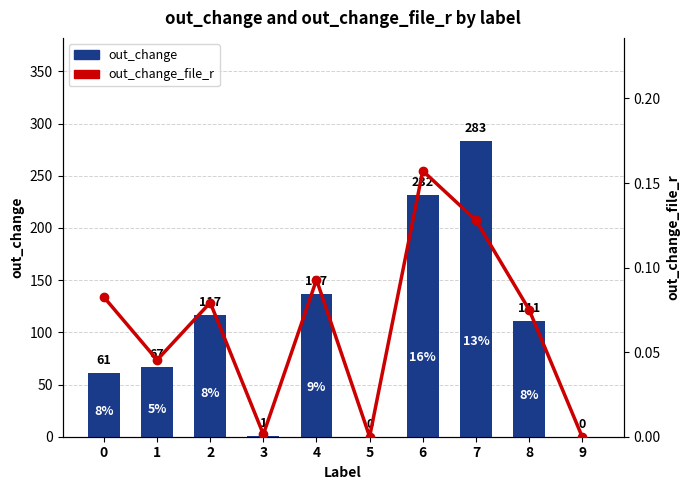

At which label is out_change closest to 141?

4